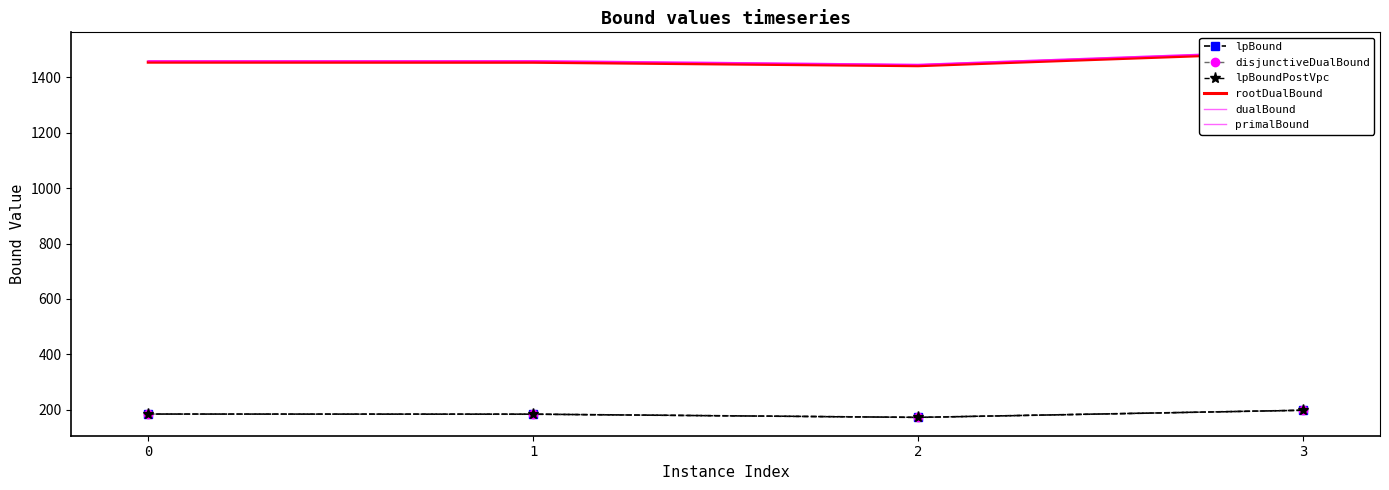

Which category has the lowest value in the lpBound series?

2